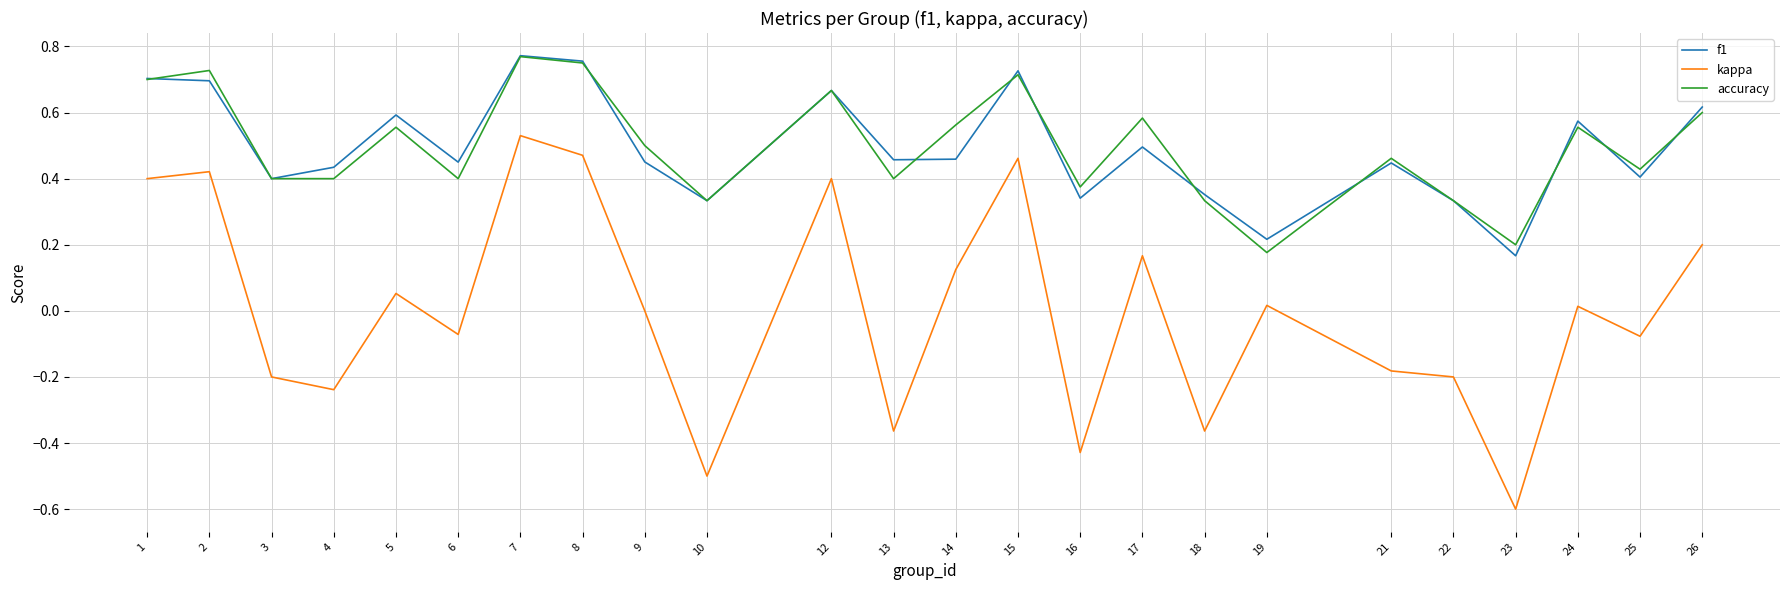

The accuracy series shows 0.4 at 3. True or false?

True